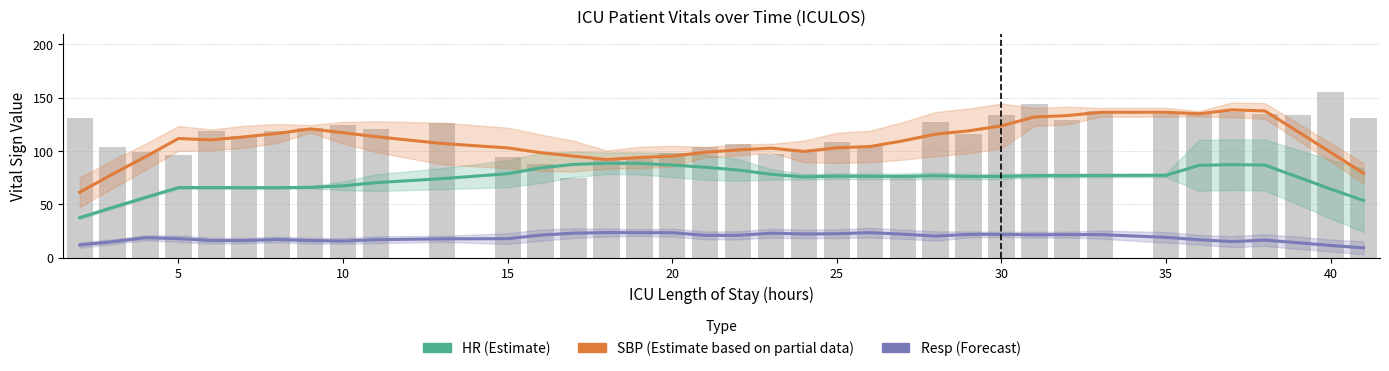

Are the bars grouped side by side (vs. stacked)?

Yes